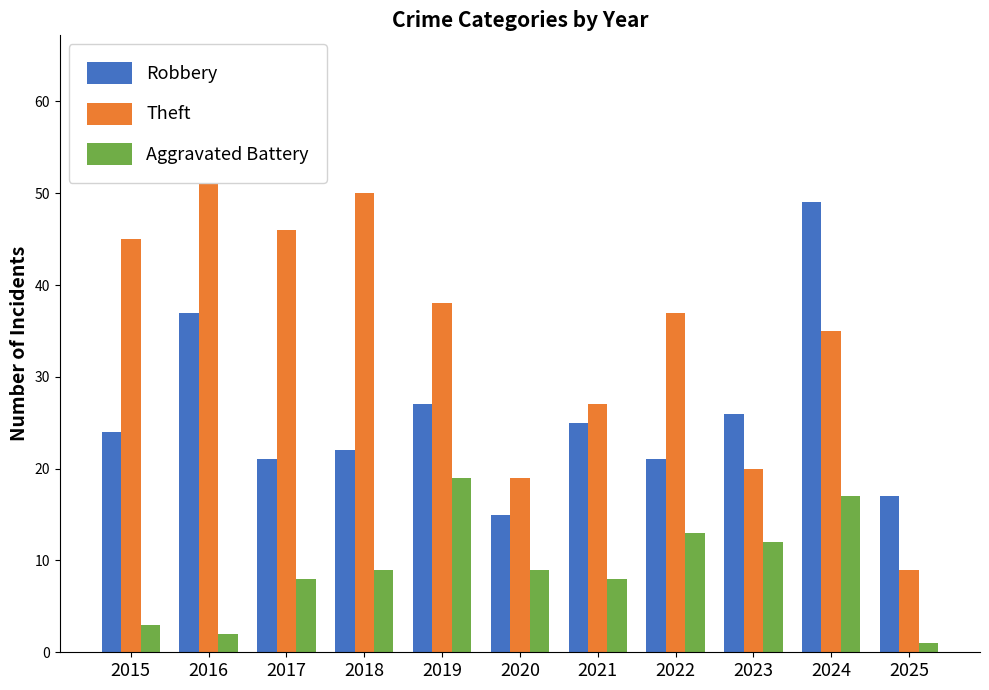

Reading left to right, what are all the values shown in this chart?

Robbery: 2015=24	2016=37	2017=21	2018=22	2019=27	2020=15	2021=25	2022=21	2023=26	2024=49	2025=17
Theft: 2015=45	2016=64	2017=46	2018=50	2019=38	2020=19	2021=27	2022=37	2023=20	2024=35	2025=9
Aggravated Battery: 2015=3	2016=2	2017=8	2018=9	2019=19	2020=9	2021=8	2022=13	2023=12	2024=17	2025=1